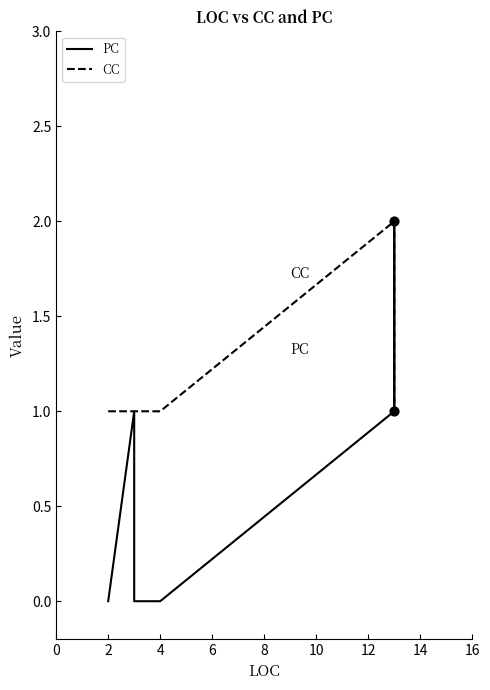

Which series has the widest spread of Y values?

PC